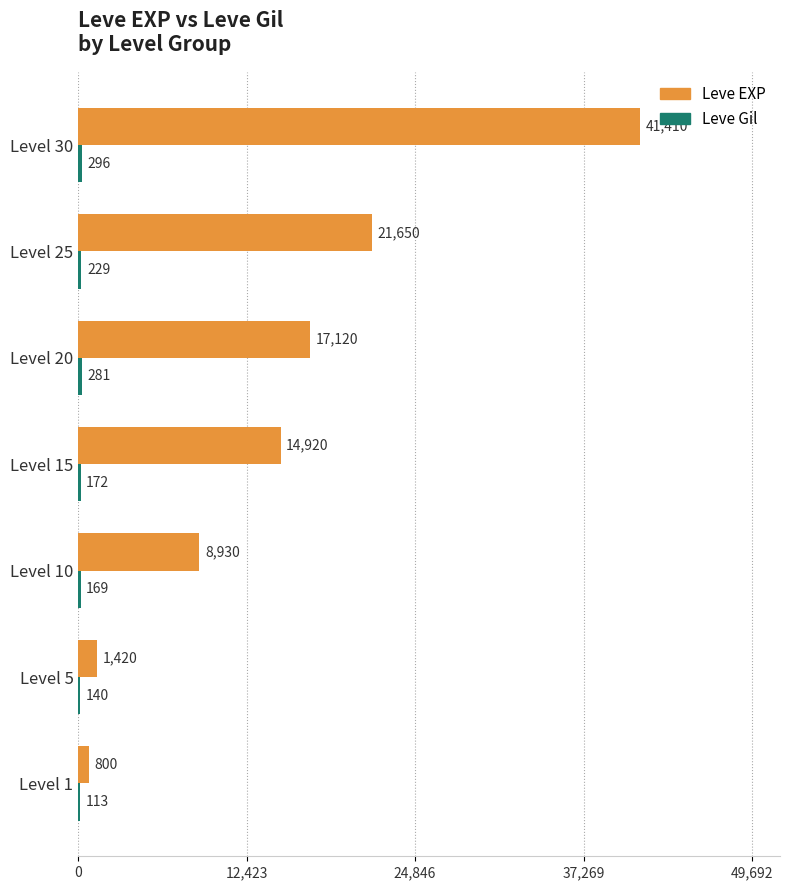

Read the Leve EXP value at Level 25.

21650